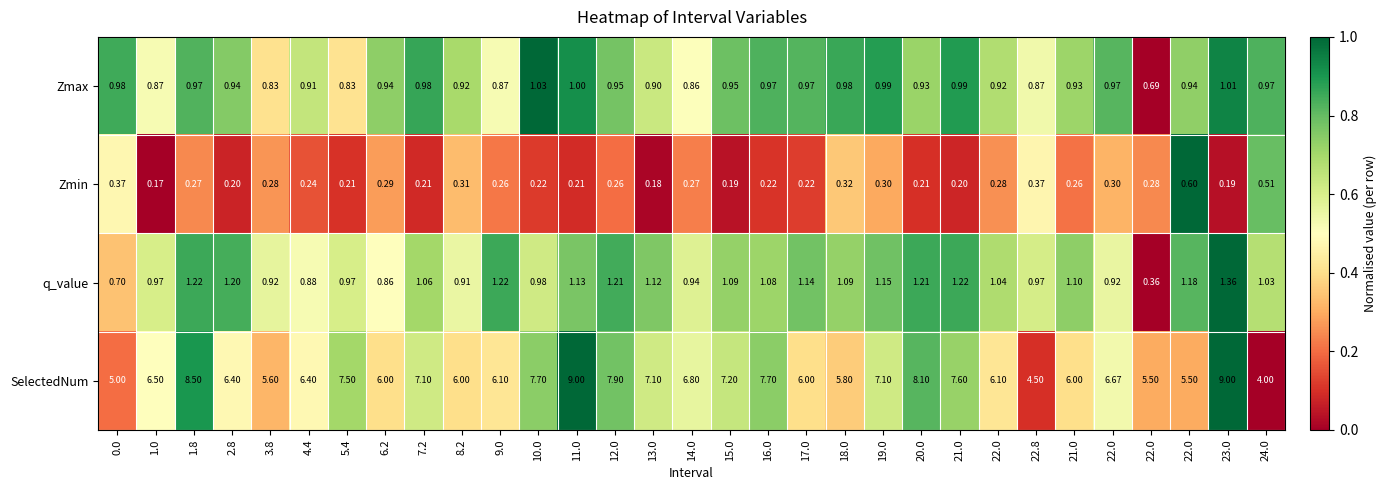

Rank the series at 0.0 from highest to lowest value.

SelectedNum, Zmax, q_value, Zmin